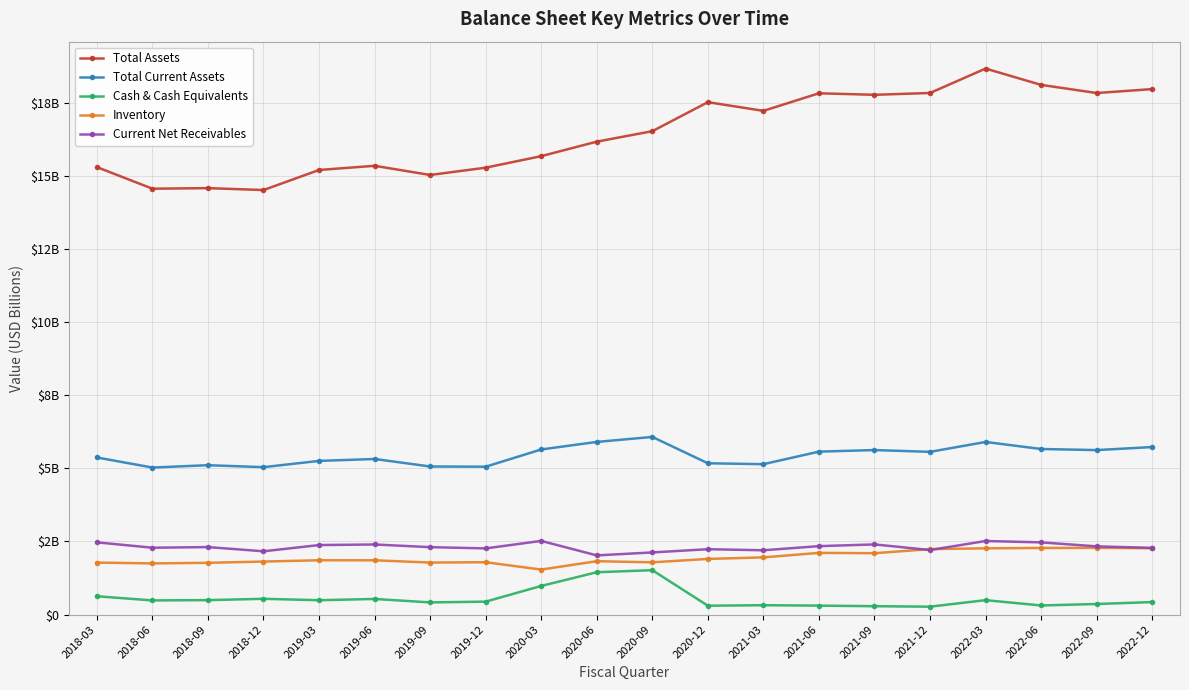

What are all the series names shown in the legend?

Total Assets, Total Current Assets, Cash & Cash Equivalents, Inventory, Current Net Receivables